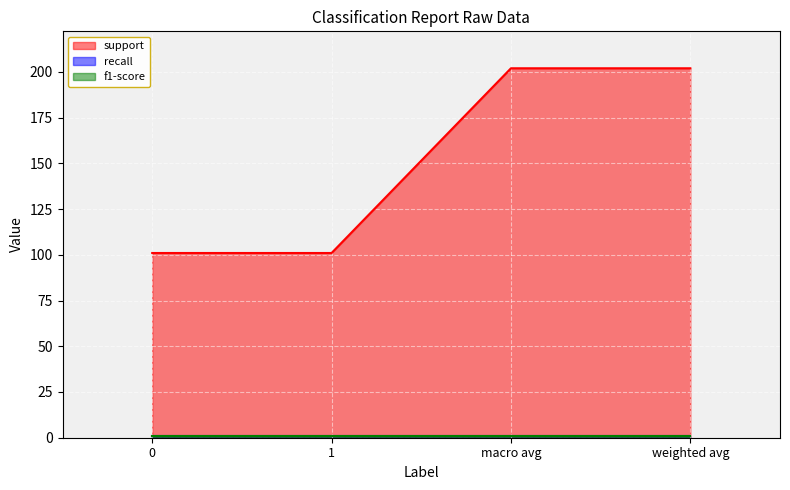

What is the difference between the highest and lowest values at 0?

100.1